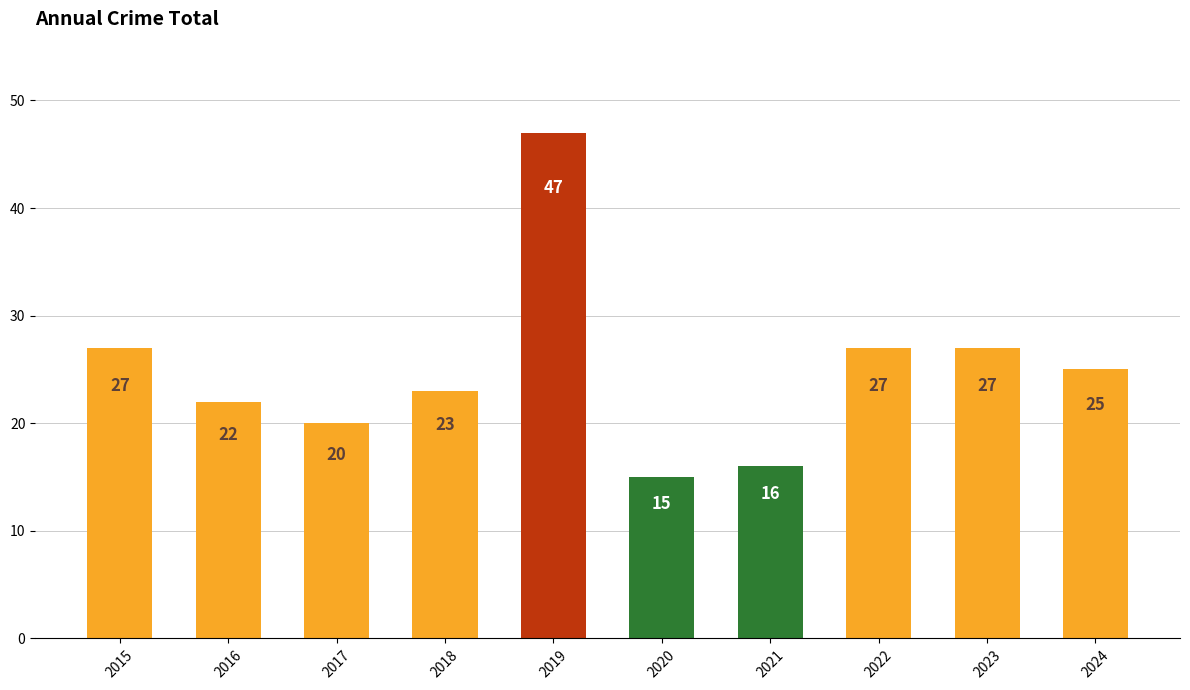

Is it true that the value at 2016 is 15?

False